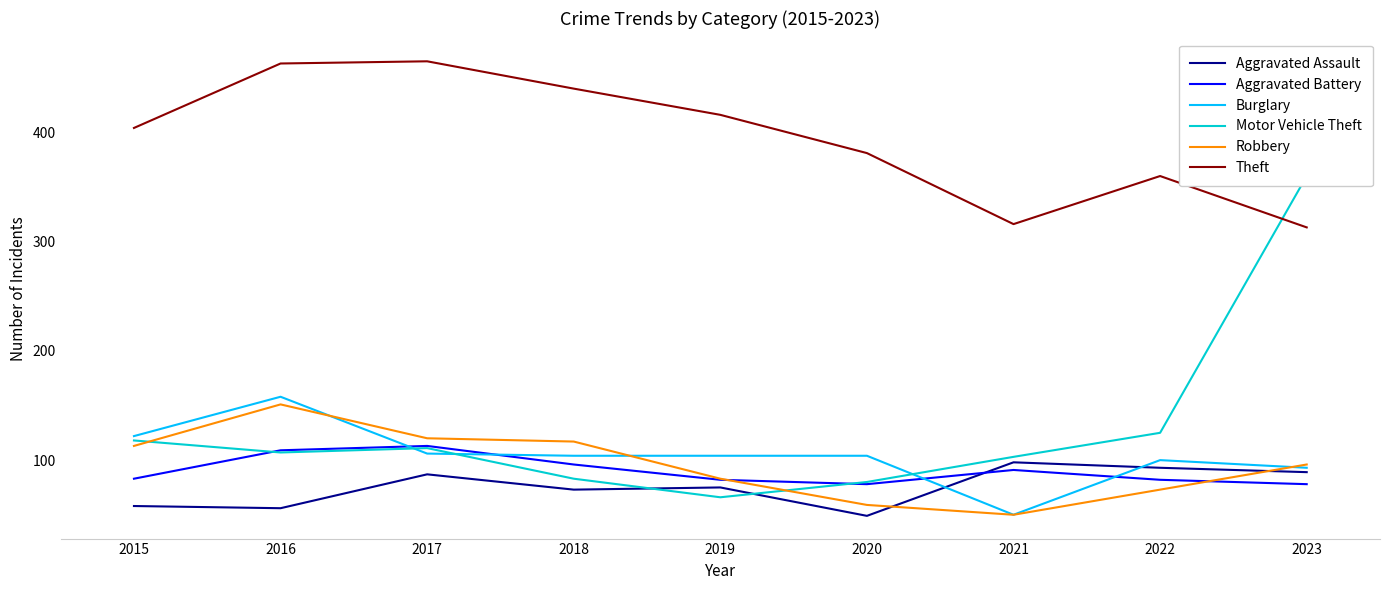

What is the lowest value of the Burglary series?

50